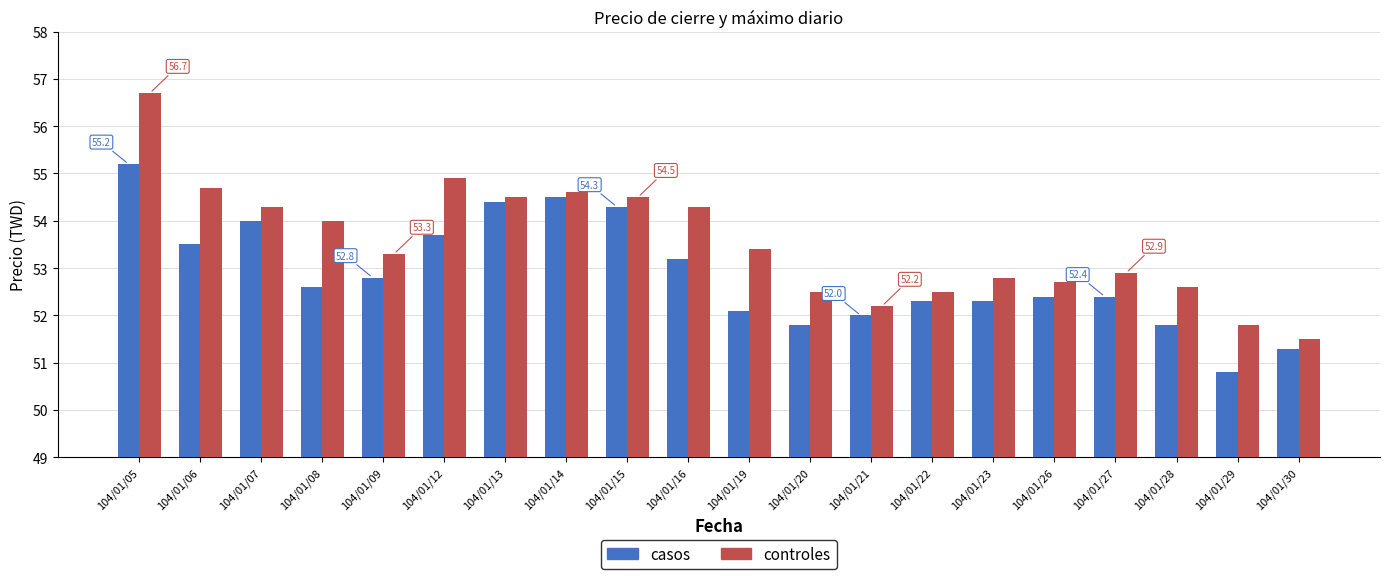

What is the difference between the second highest and second lowest values in the casos series?

3.2